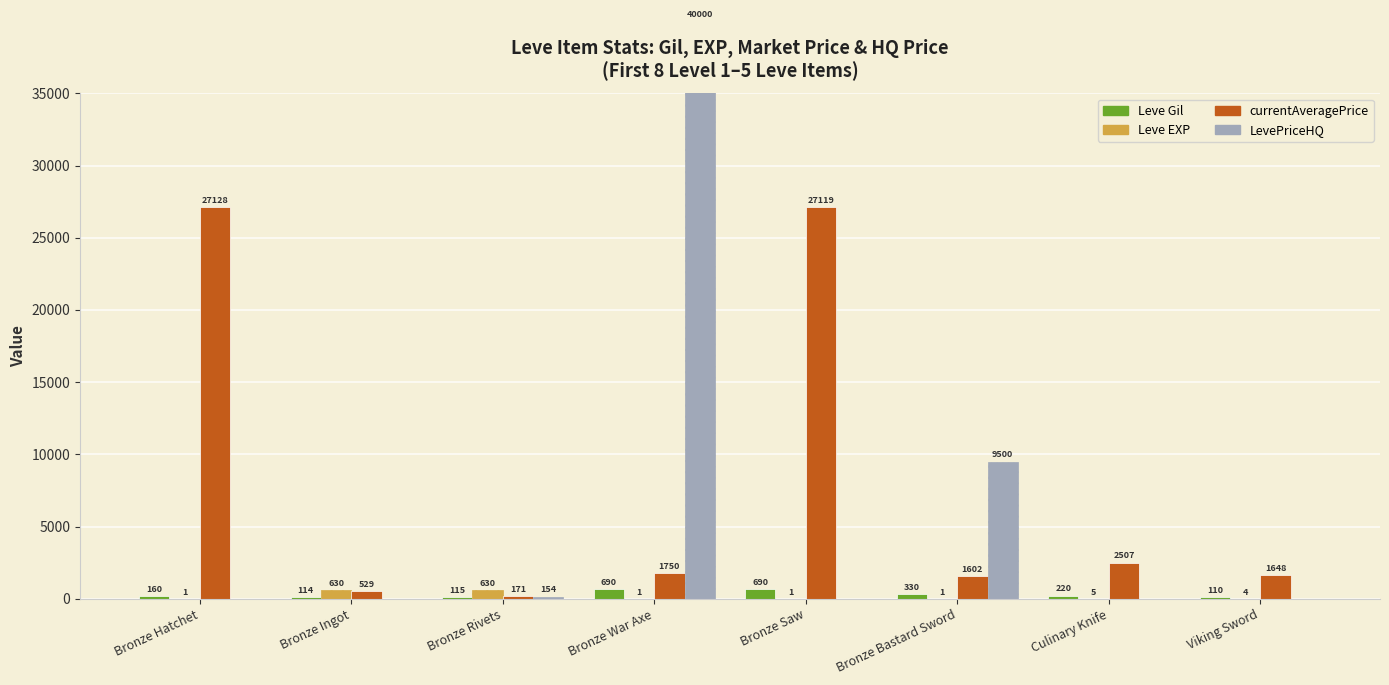

Reading left to right, transcribe all the data shown in this chart.

Leve Gil: Bronze Hatchet=160	Bronze Ingot=114	Bronze Rivets=115	Bronze War Axe=690	Bronze Saw=690	Bronze Bastard Sword=330	Culinary Knife=220	Viking Sword=110
Leve EXP: Bronze Hatchet=1	Bronze Ingot=630	Bronze Rivets=630	Bronze War Axe=1	Bronze Saw=1	Bronze Bastard Sword=1	Culinary Knife=5	Viking Sword=4
currentAveragePrice: Bronze Hatchet=27128	Bronze Ingot=529	Bronze Rivets=171	Bronze War Axe=1750	Bronze Saw=27119	Bronze Bastard Sword=1602	Culinary Knife=2507	Viking Sword=1648
LevePriceHQ: Bronze Hatchet=0	Bronze Ingot=0	Bronze Rivets=154	Bronze War Axe=40000	Bronze Saw=0	Bronze Bastard Sword=9500	Culinary Knife=0	Viking Sword=0